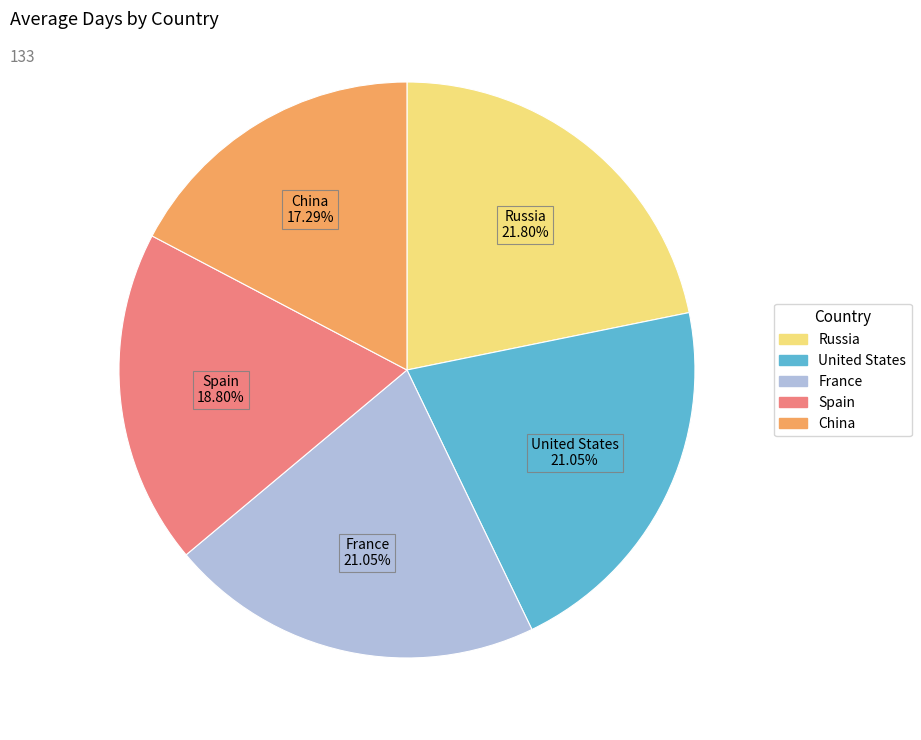

True or false: France accounts for 34% of the total.

False